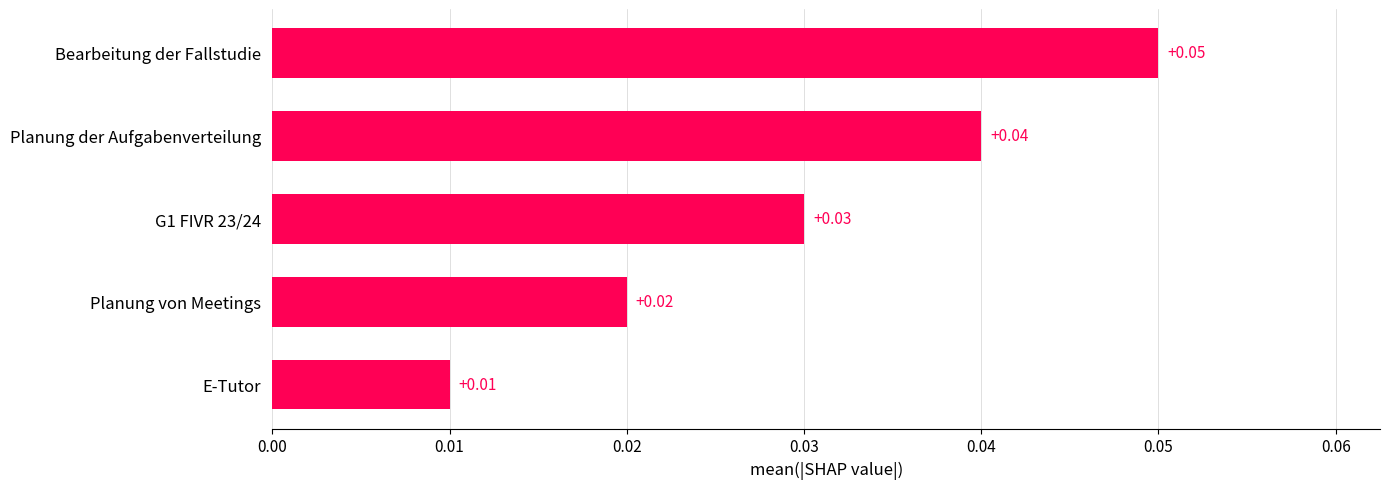

Rank the categories by value from lowest to highest.

E-Tutor, Planung von Meetings, G1 FIVR 23/24, Planung der Aufgabenverteilung, Bearbeitung der Fallstudie